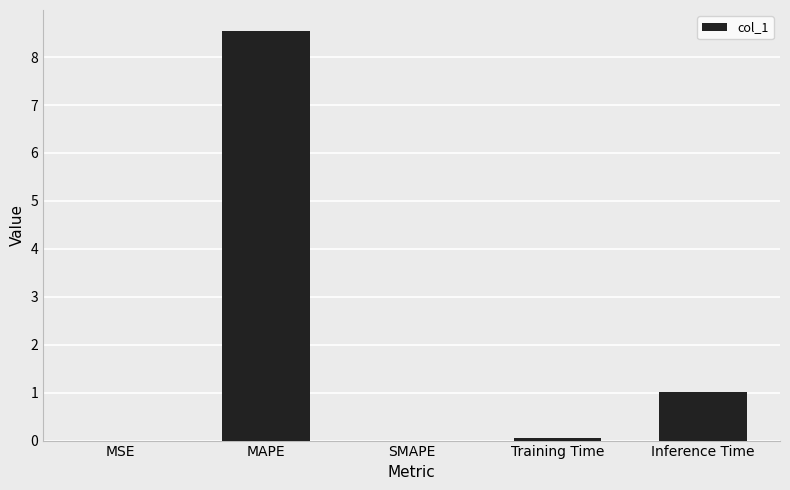

What is the sum of all values?

9.6